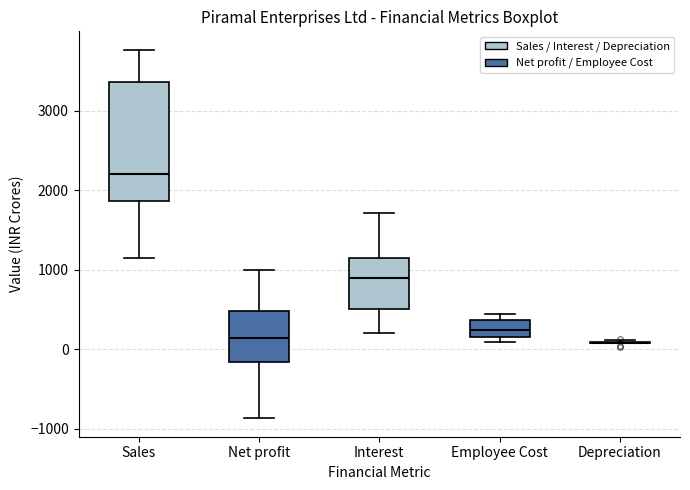

Where does the median line of the box for Net profit sit on the y-axis? The values are not printed on the chart, so give them approximately, as read against the axis.

100